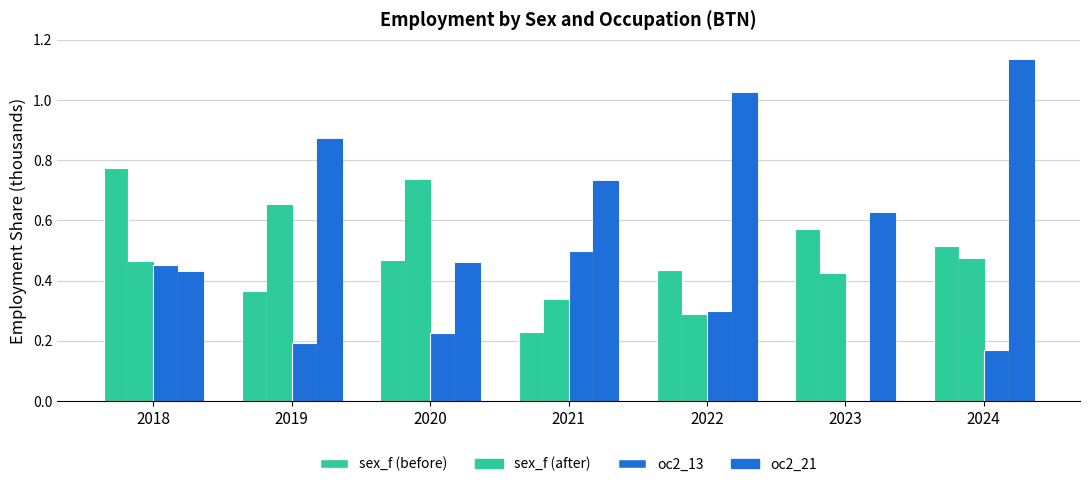

At which label does sex_f (before) reach its minimum?

2021